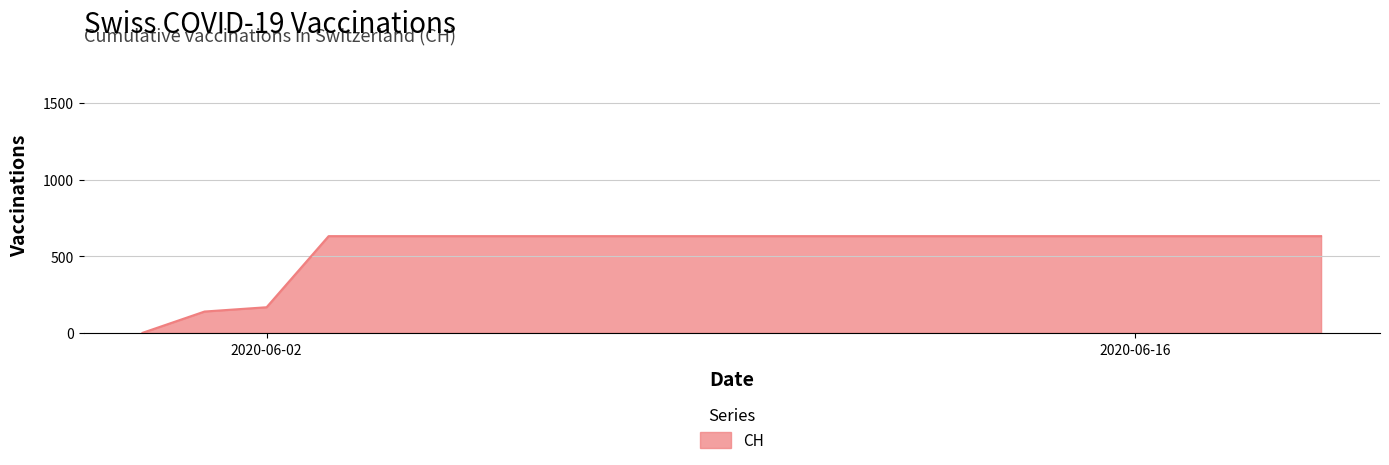

What is the difference between the maximum and minimum values?

631